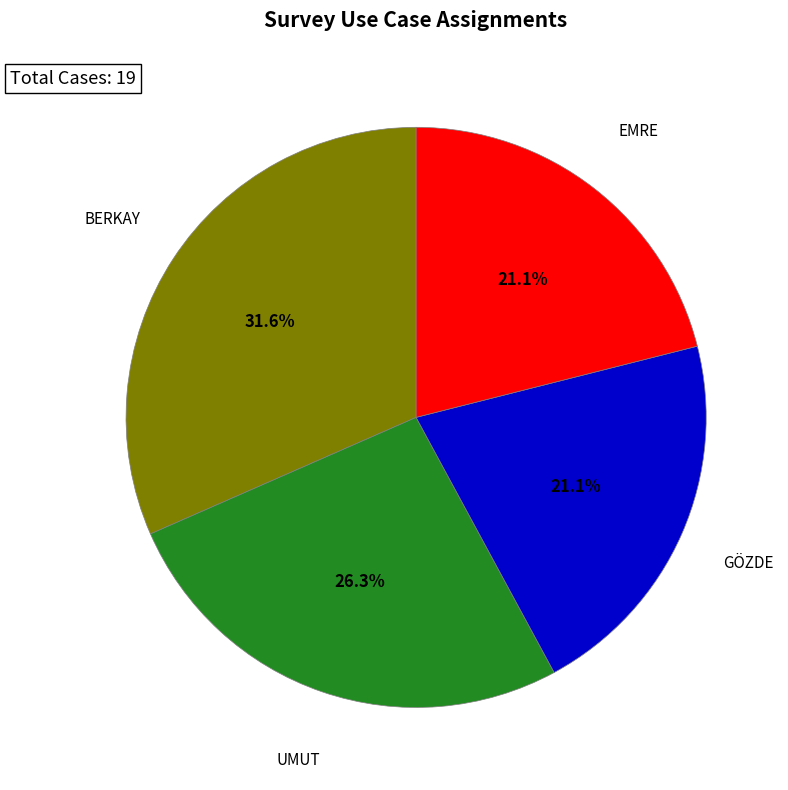

Is there any slice that represents more than half of the pie?

No